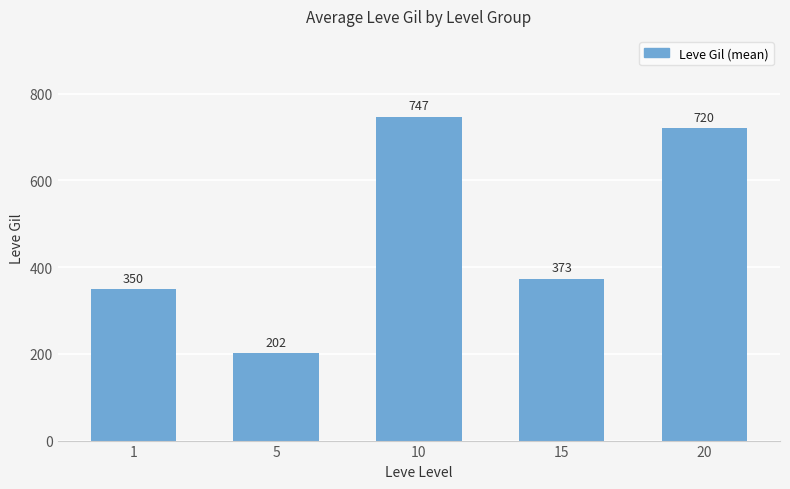

True or false: the data shows 1236.9 at 20.

False